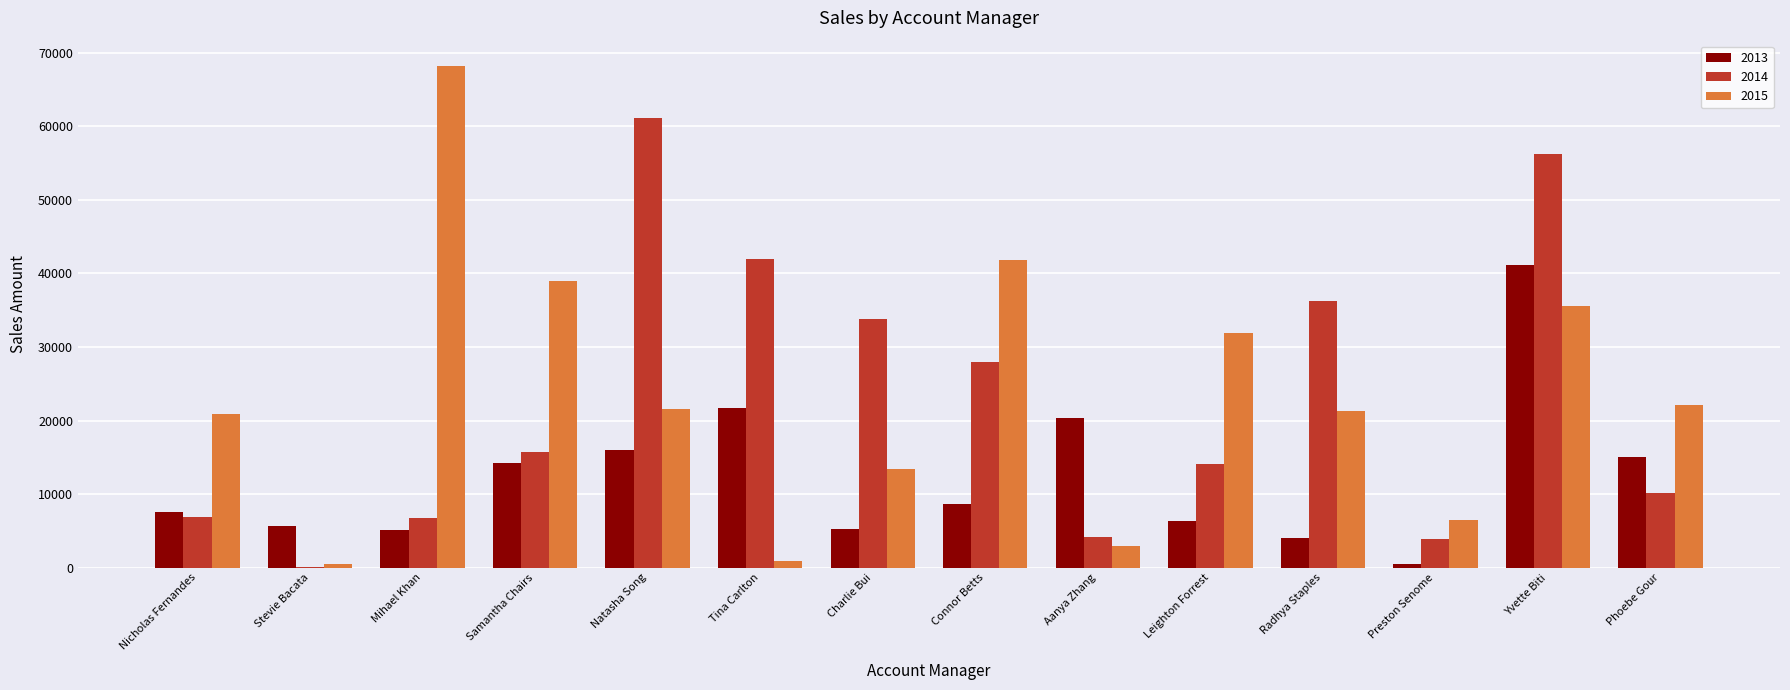

At which category is the sum across all series the highest?

Yvette Biti